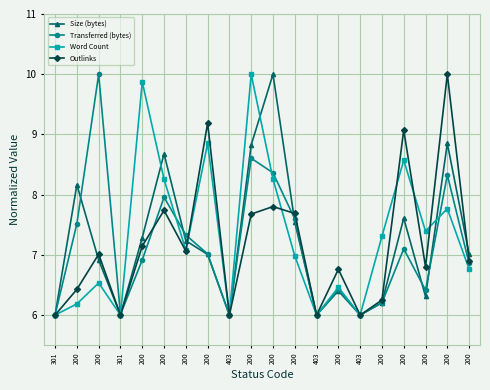

Which series changed the most between 301 and 200?

Outlinks